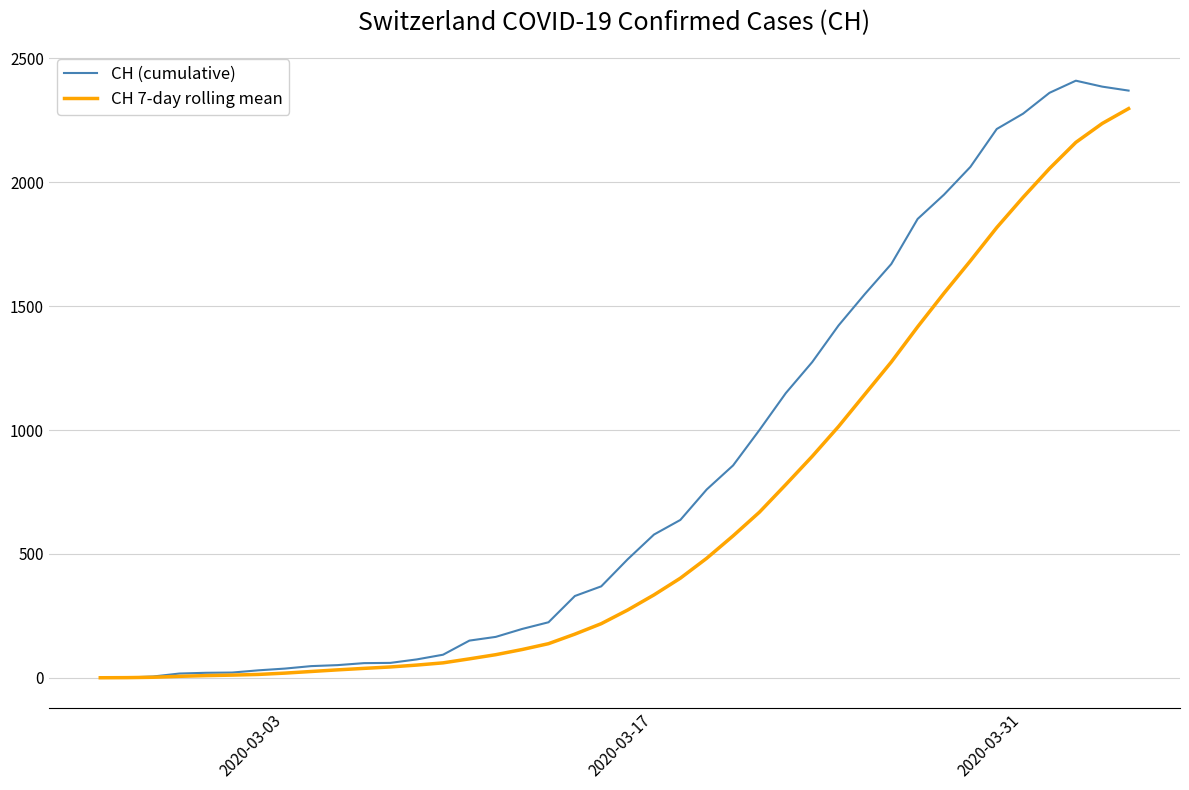

Which series has the widest spread of values?

CH (cumulative)